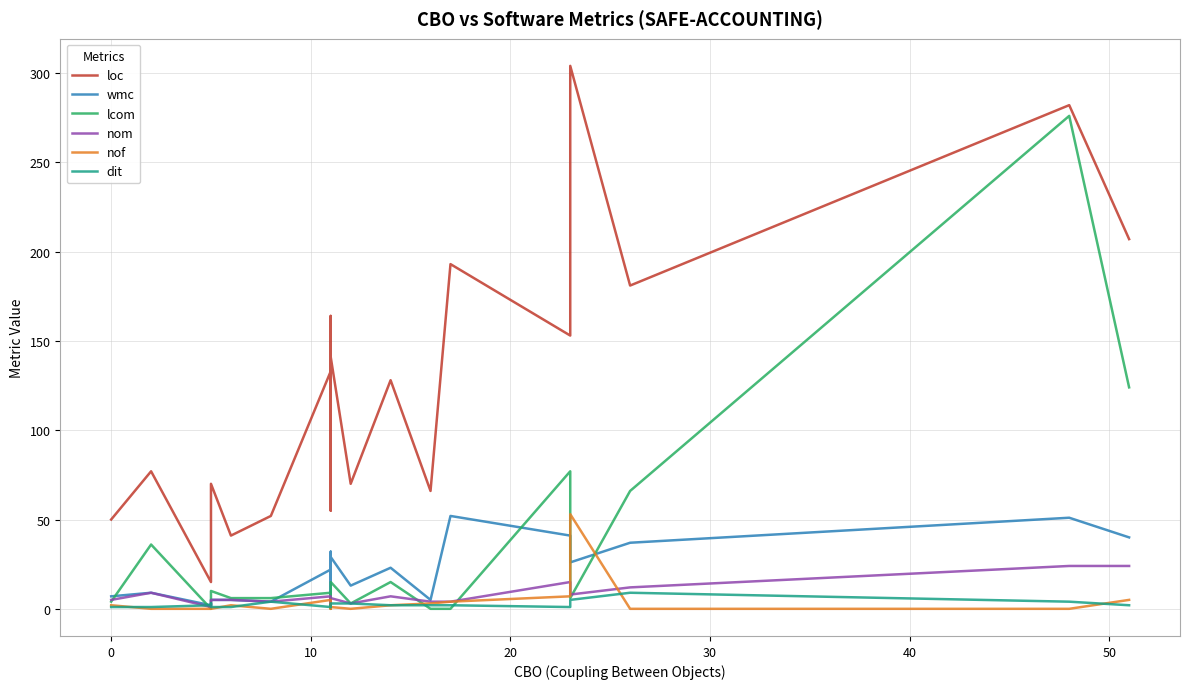

Is the value of nom at 19 greater than the value of lcom at 10?

Yes